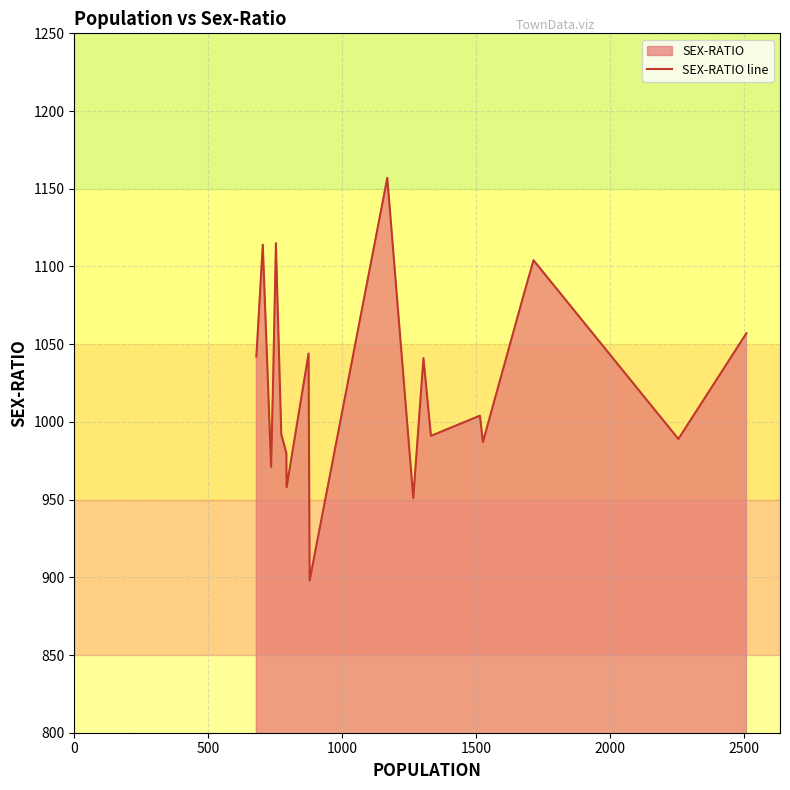

What is the greatest value displayed?

1157